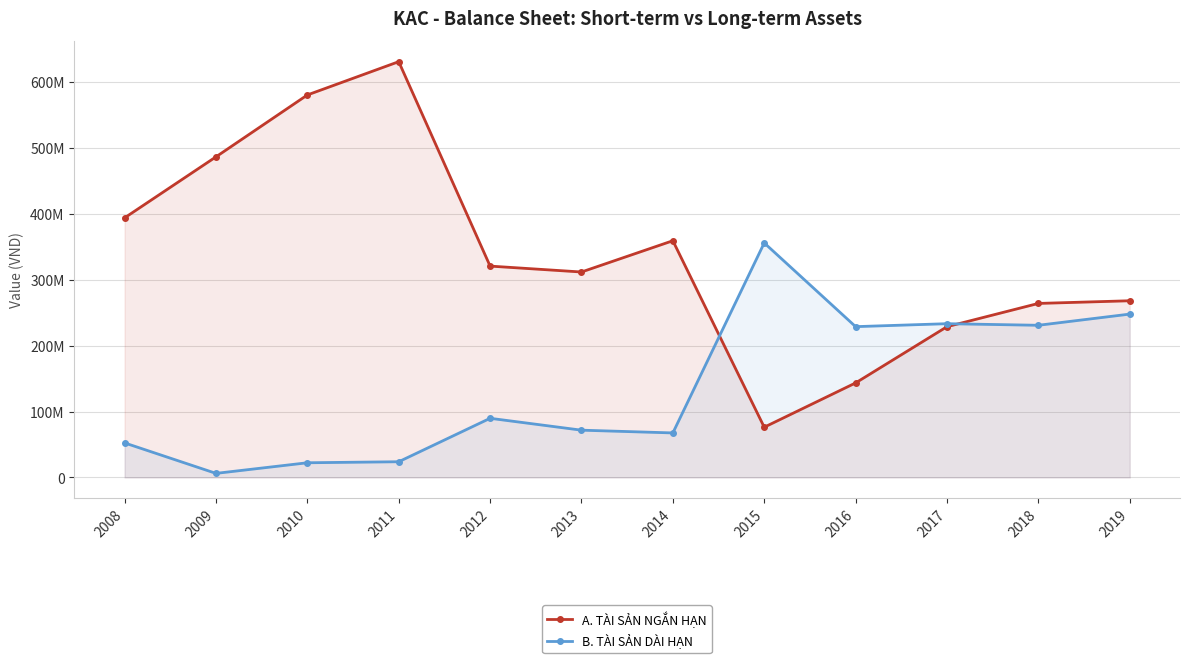

List the series in order of their overall mean, lowest first.

B. TÀI SẢN DÀI HẠN, A. TÀI SẢN NGẮN HẠN